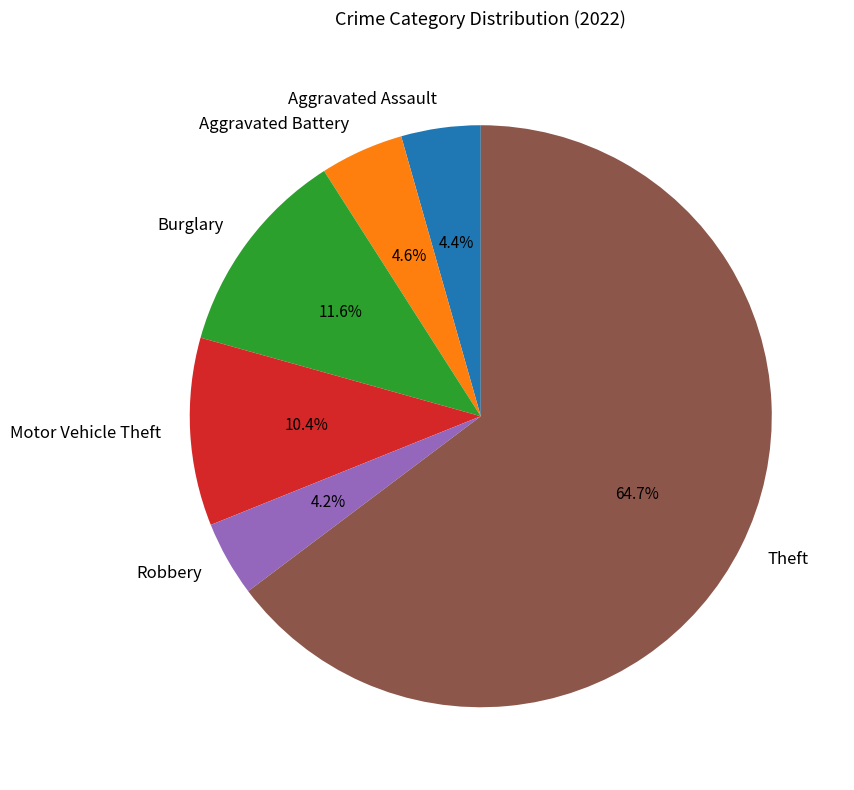

Combined, what portion of the pie is Aggravated Assault and Robbery?

8.6%